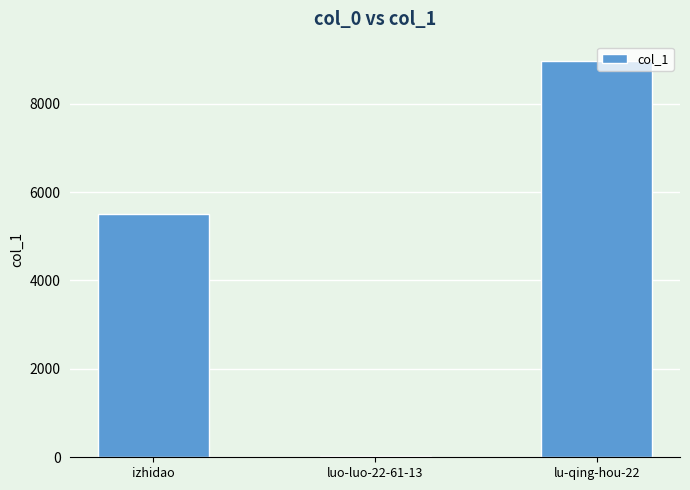

What is the greatest value displayed?

8954